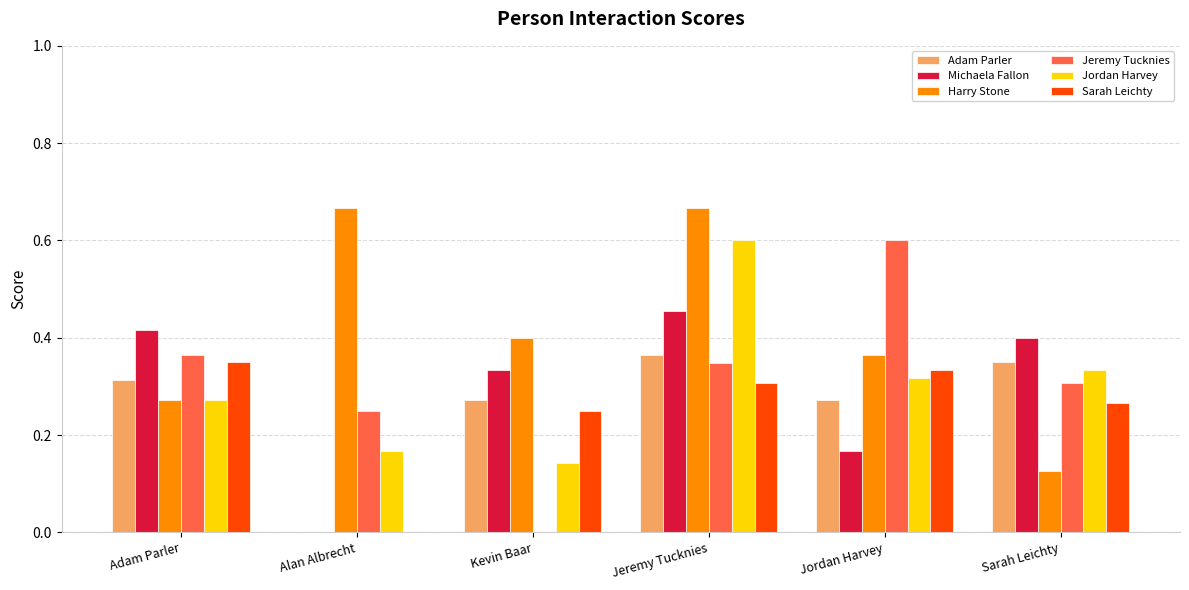

Between Adam Parler and Kevin Baar, which series saw the biggest shift?

Jeremy Tucknies